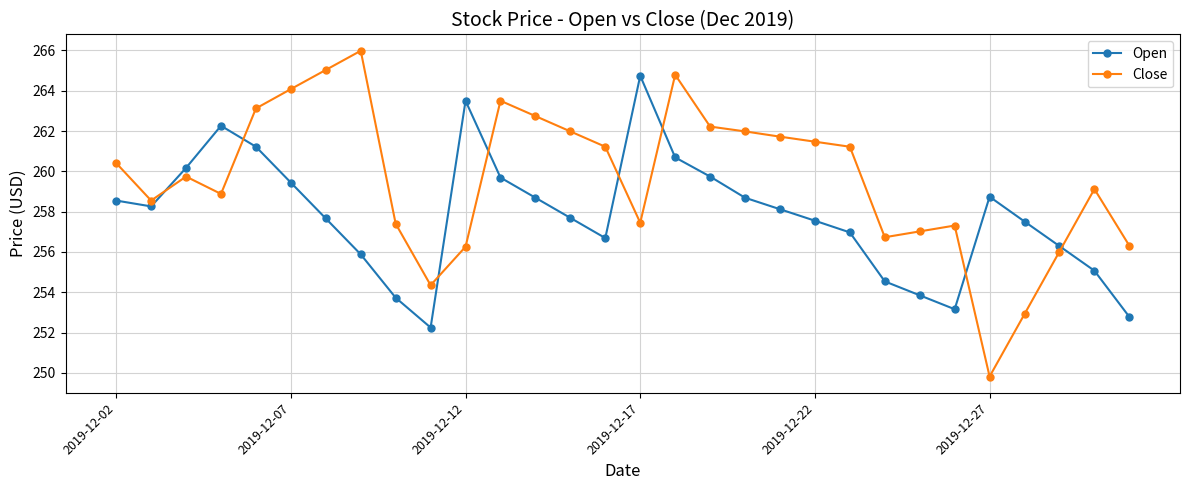

What is the greatest value displayed?

266.0